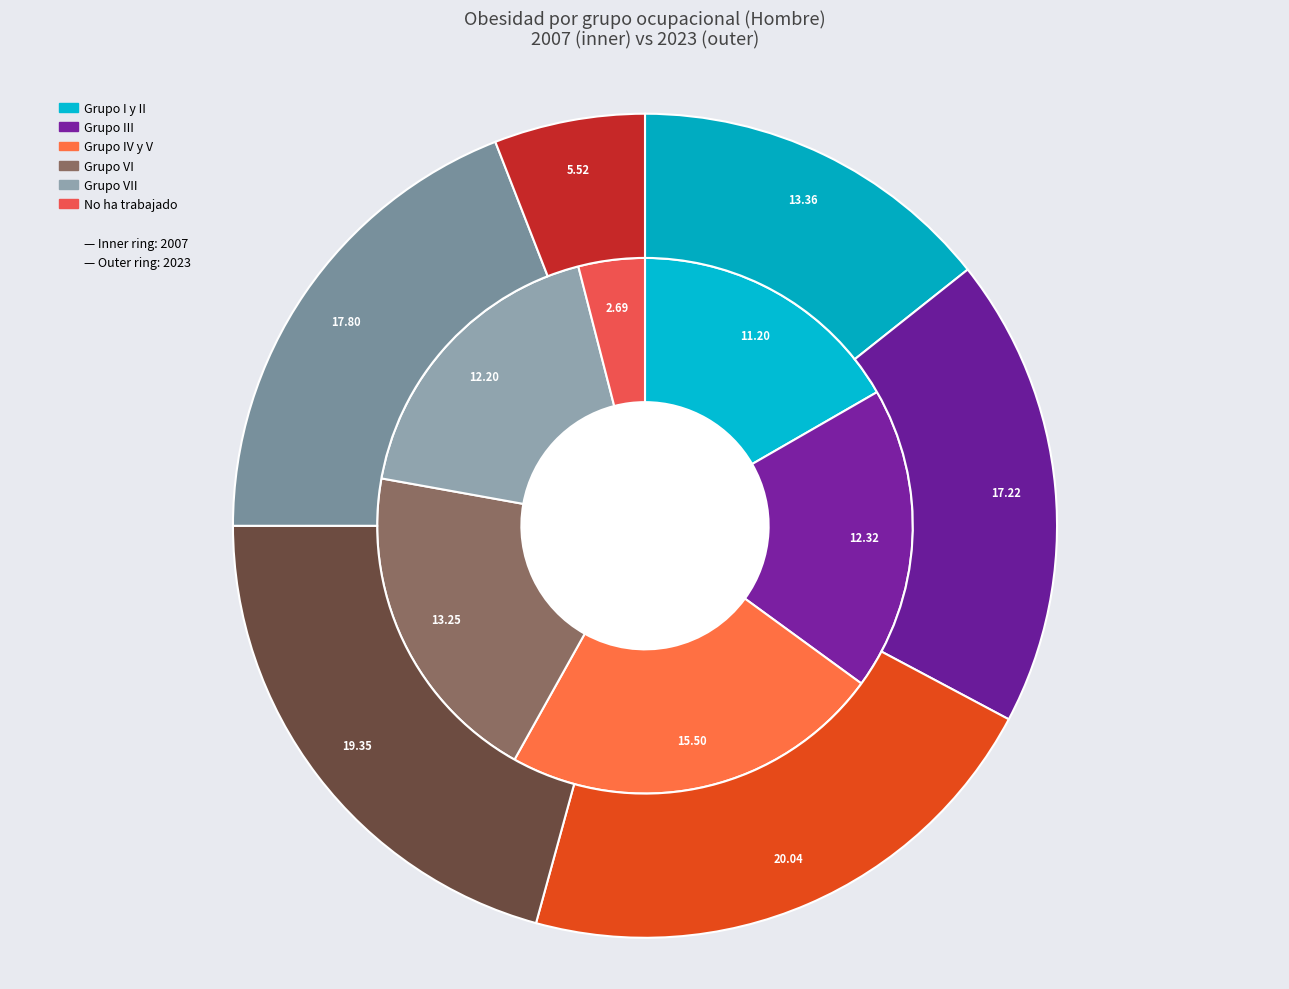

What portion of the pie excludes Grupo III?

81.7%